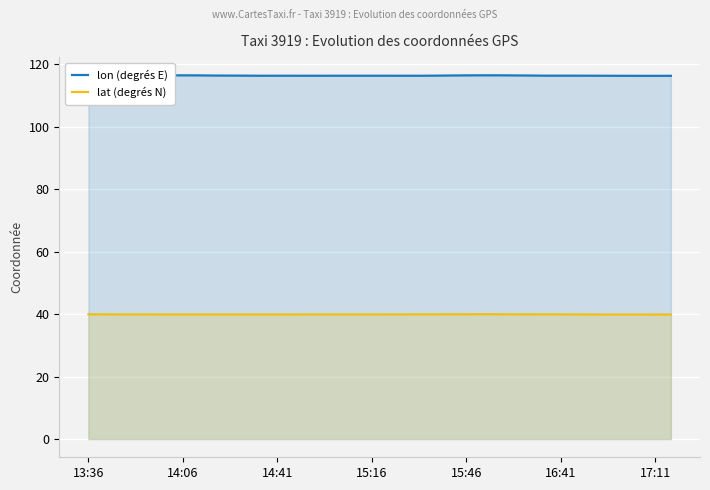

What is the minimum value shown in the chart?

39.9